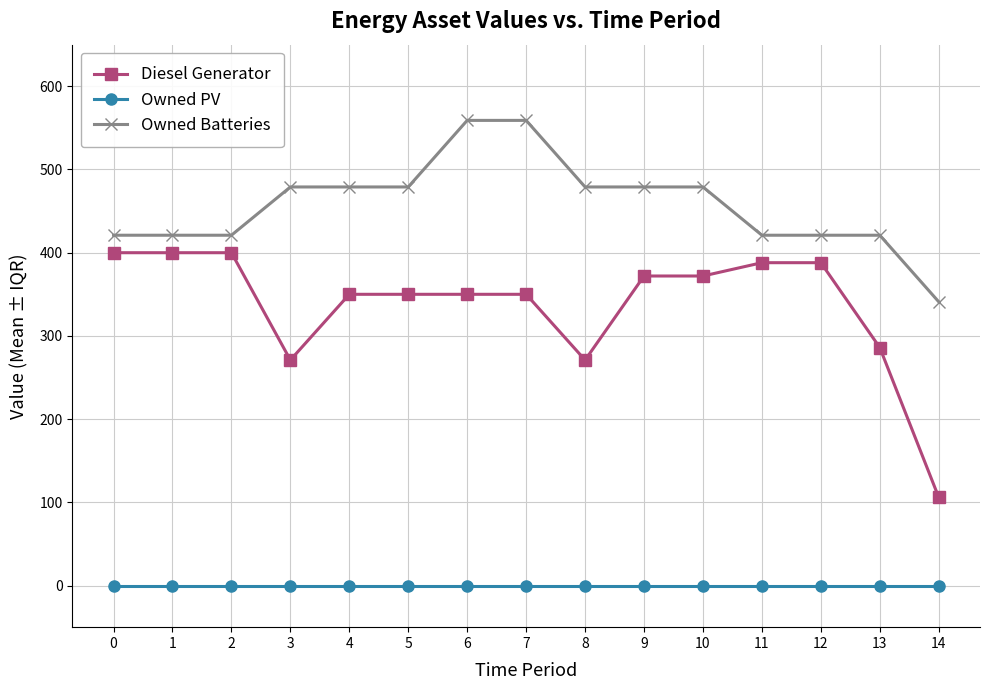

True or false: Owned PV and Diesel Generator cross at least once.

False